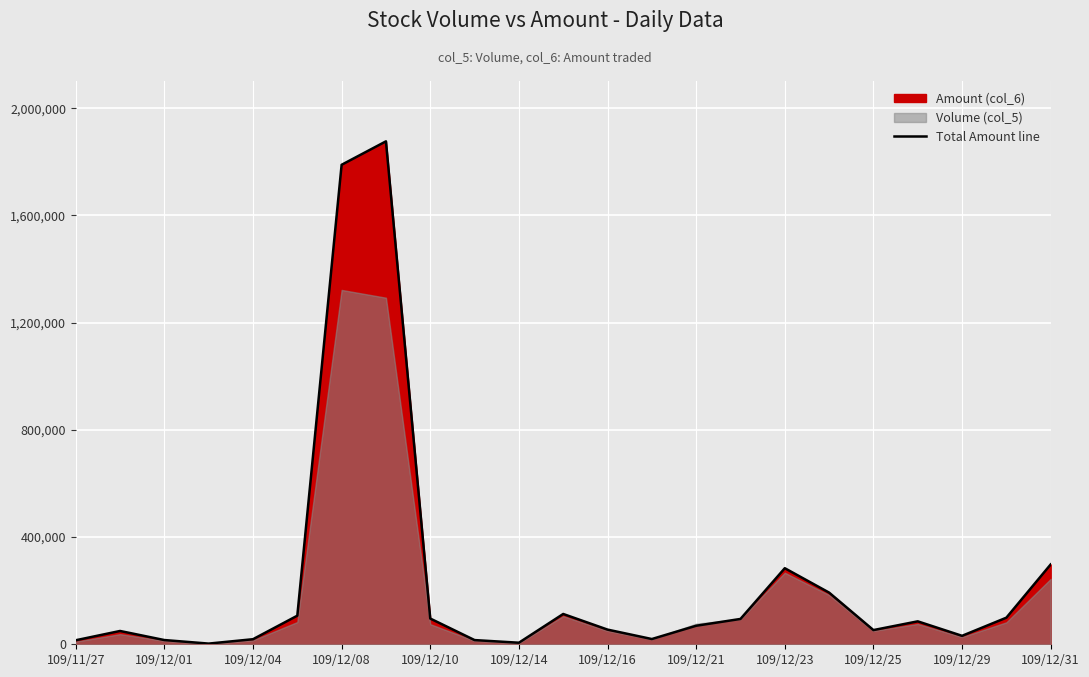

The value of Total Amount line at 109/12/16 is 54780. True or false?

True